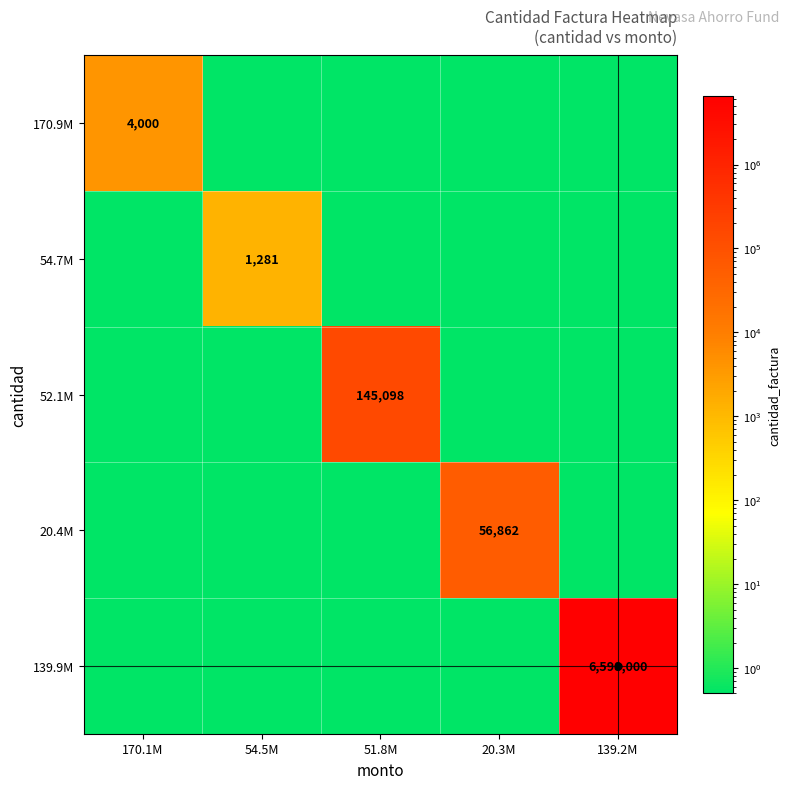

What is the difference between the highest and lowest values at 170.1M?

3999.5